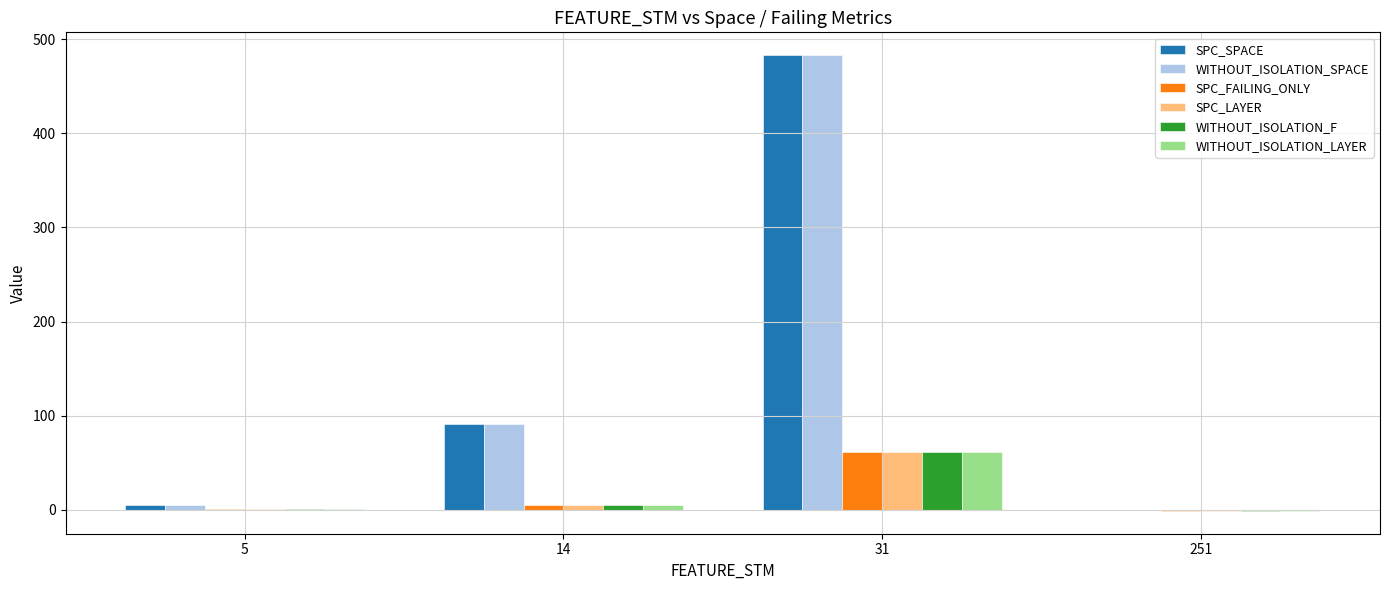

What is the sum of all SPC_FAILING_ONLY values?

67